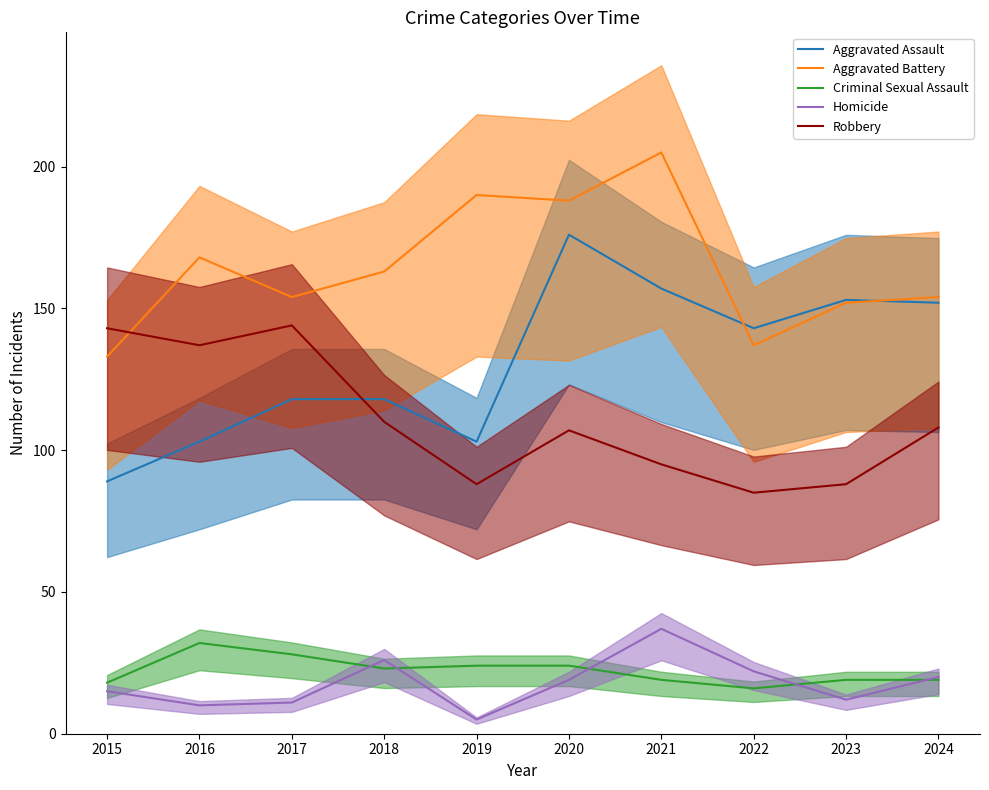

Rank the categories by Criminal Sexual Assault value from highest to lowest.

2016, 2017, 2019, 2020, 2018, 2021, 2023, 2024, 2015, 2022